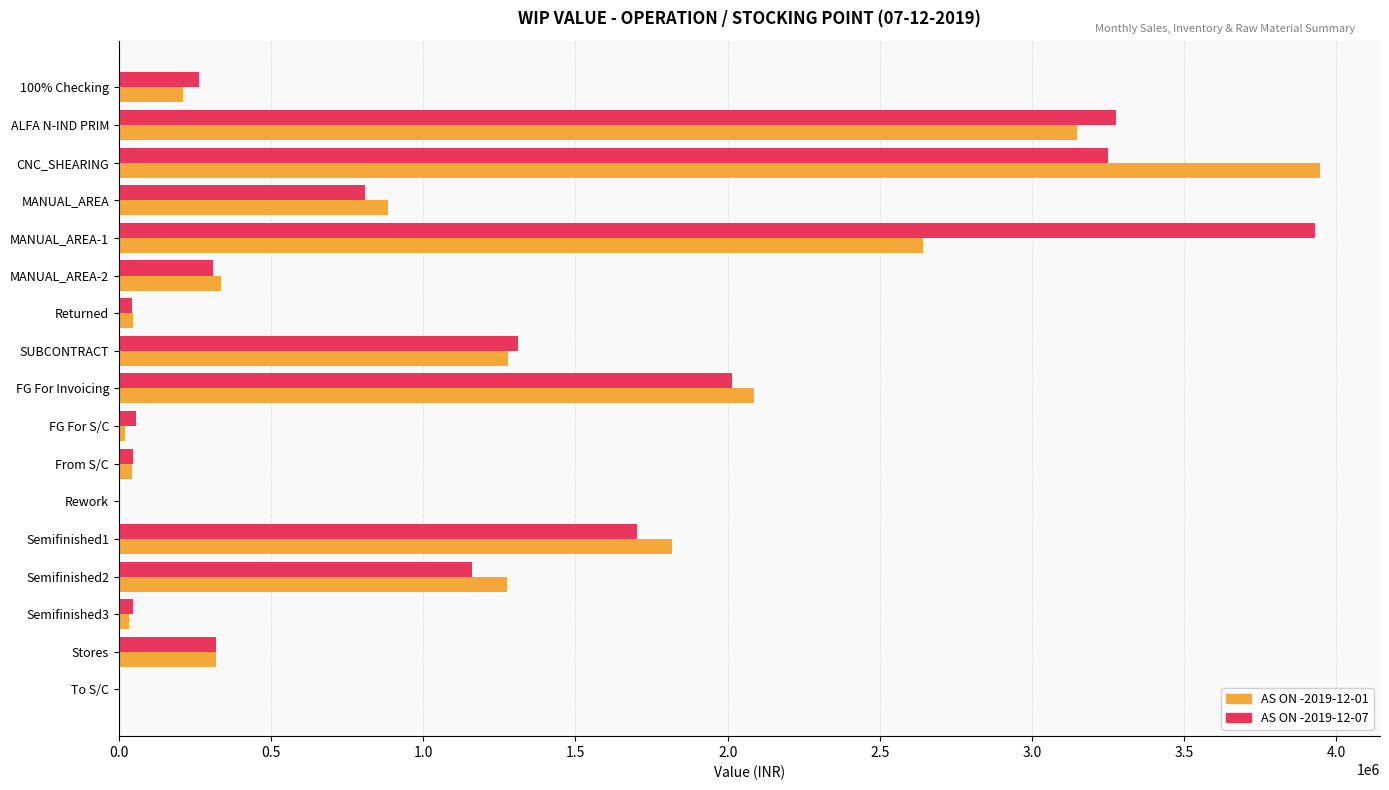

At which label is AS ON -2019-12-01 closest to 1972885?

FG For Invoicing